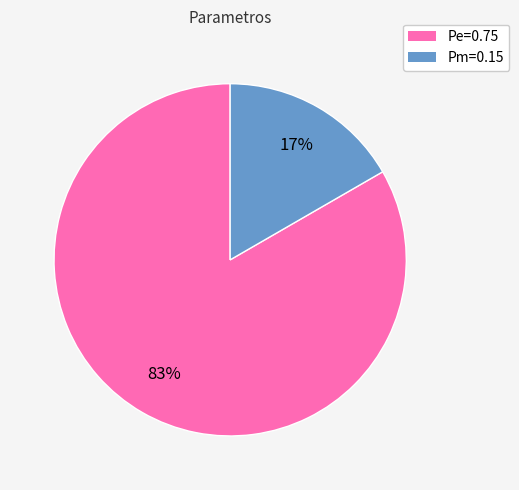

To the nearest percent, what portion does Pe=0.75 represent?

83%